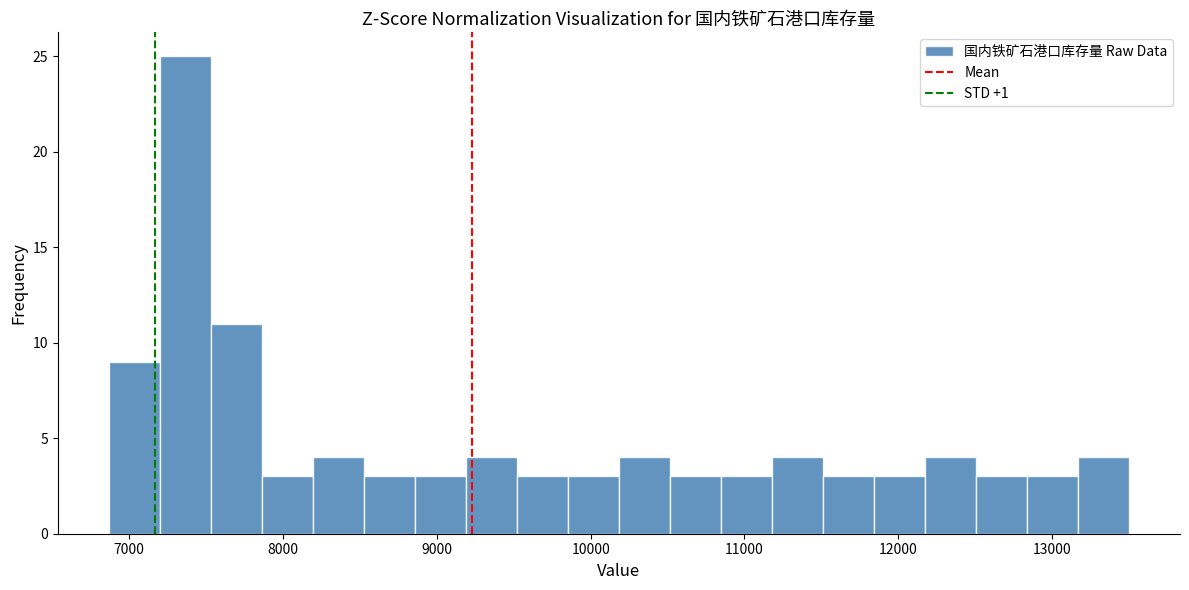

Read against the x-axis, roughly where is the centre of the tallest bar?

7400